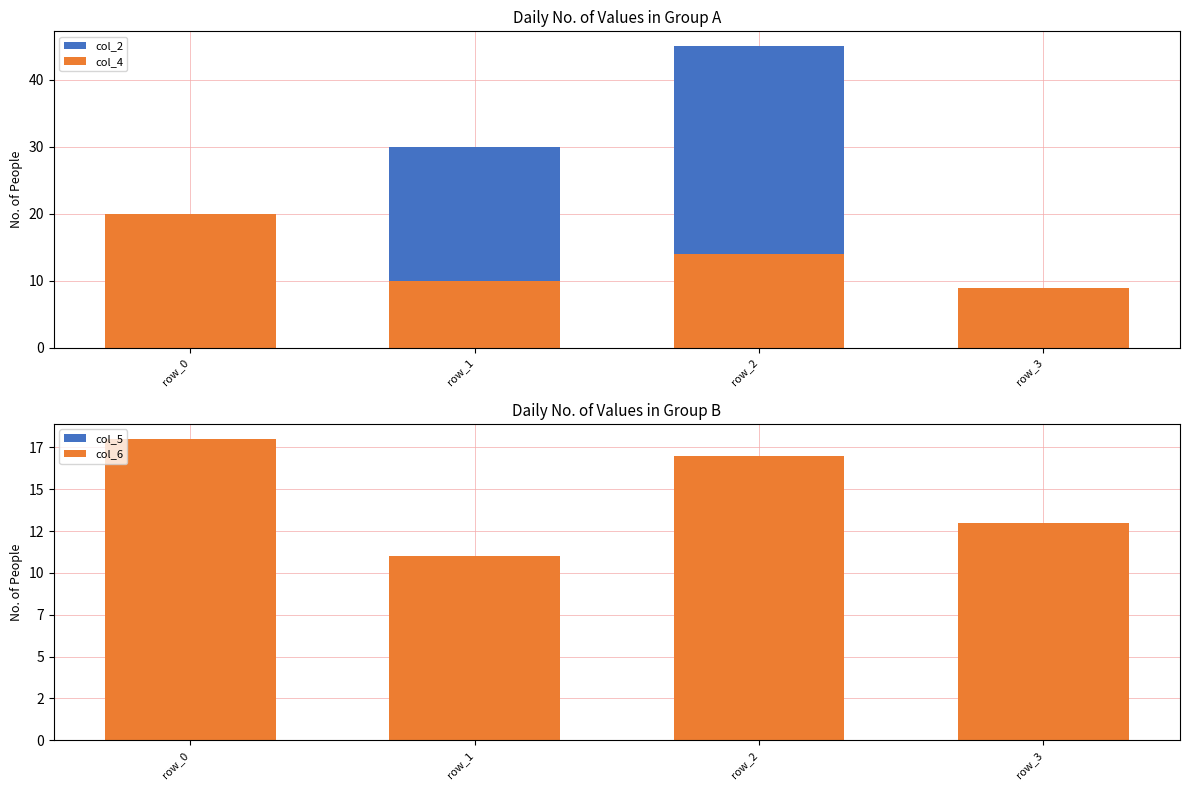

How many categories are shown in the chart?

4